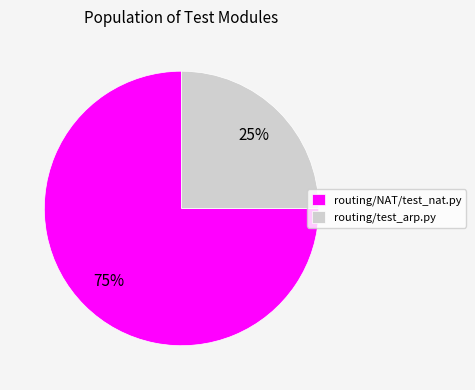

Approximately how many times larger is the value at routing/test_arp.py compared to routing/NAT/test_nat.py?

0.3